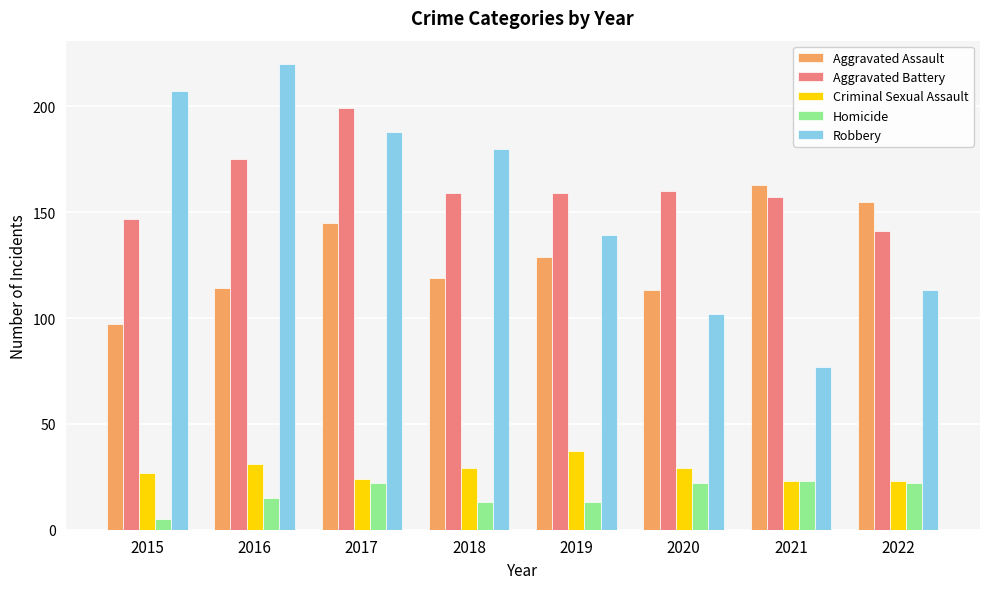

Reading left to right, list all the values displayed in this chart.

Aggravated Assault: 97	114	145	119	129	113	163	155
Aggravated Battery: 147	175	199	159	159	160	157	141
Criminal Sexual Assault: 27	31	24	29	37	29	23	23
Homicide: 5	15	22	13	13	22	23	22
Robbery: 207	220	188	180	139	102	77	113